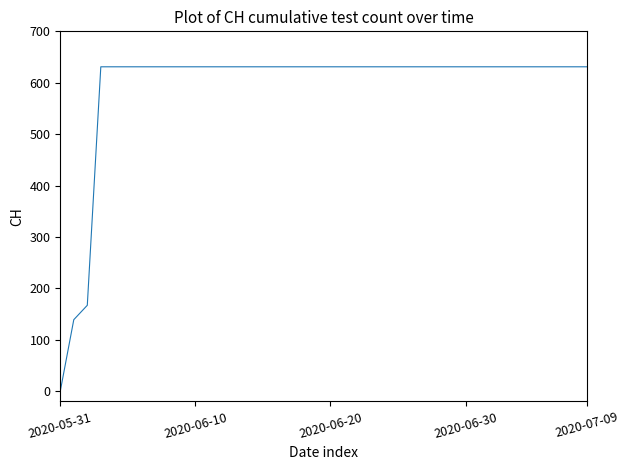

What is the average value?

591